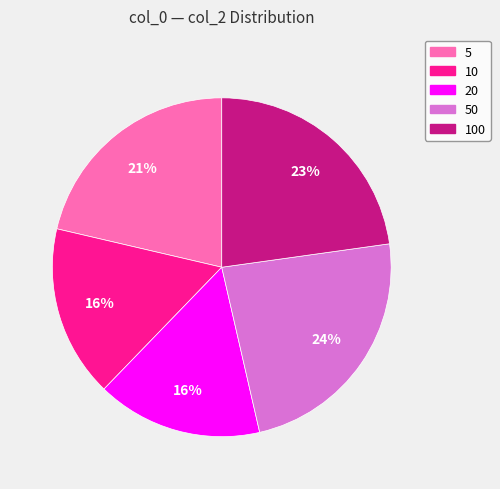

To the nearest percent, what percentage of the pie is 100?

23%